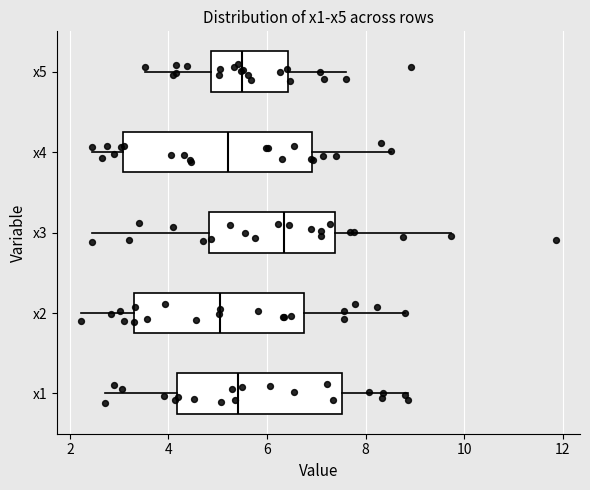

Reading bottom to top, read every box against the x-axis: the position of its median line, the range the box covers, and the ends of its whiskers. The values are not printed on the chart, so give them approximately, as read against the axis.

x1: median 5.4, box 4.2 to 7.6, whiskers 2.8 to 8.8
x2: median 5.0, box 3.4 to 6.8, whiskers 2.2 to 8.8
x3: median 6.4, box 4.8 to 7.4, whiskers 2.4 to 9.8
x4: median 5.2, box 3.0 to 7.0, whiskers 2.4 to 8.6
x5: median 5.4, box 4.8 to 6.4, whiskers 3.6 to 7.6